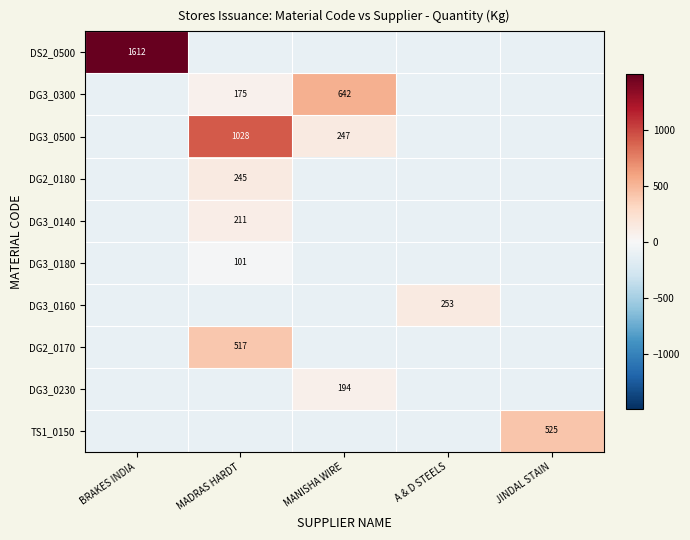

At which category is the sum across all series the highest?

MADRAS HARDT